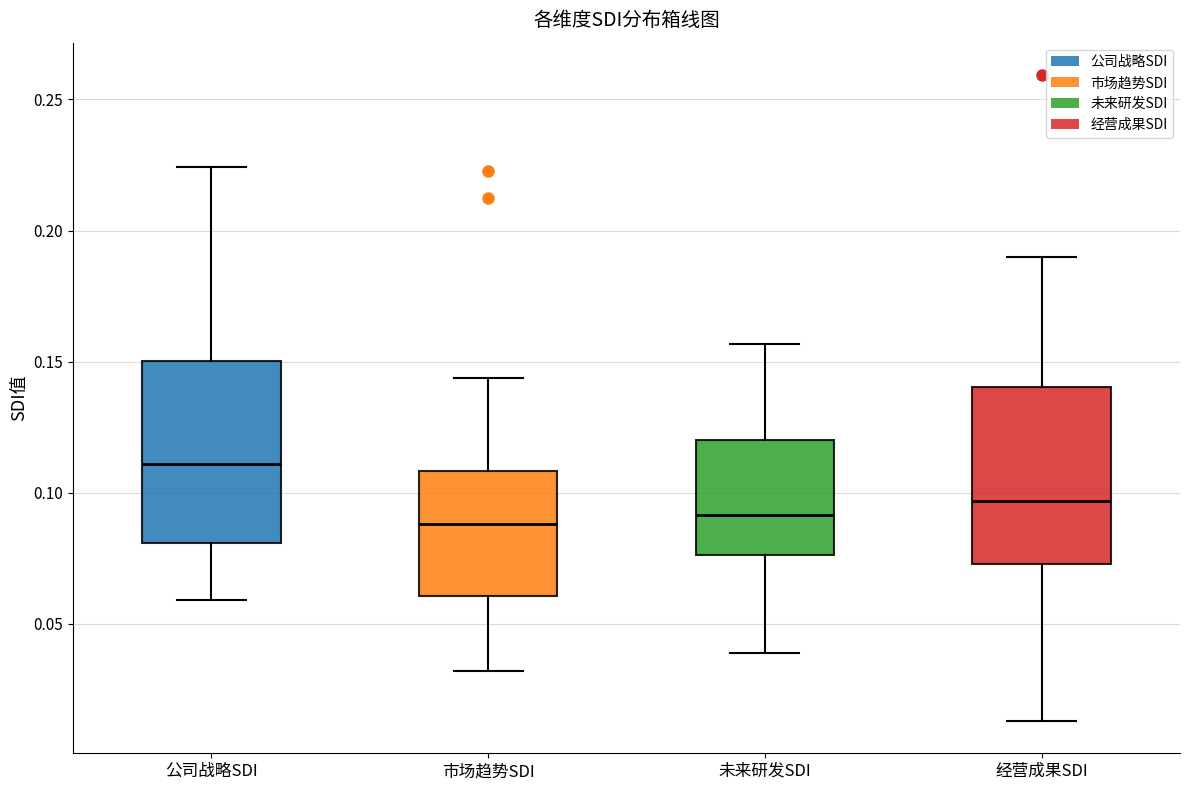

Reading left to right, read every box against the y-axis: the position of its median line, the range the box covers, and the ends of its whiskers. The values are not printed on the chart, so give them approximately, as read against the axis.

公司战略SDI: median 0.110, box 0.080 to 0.150, whiskers 0.060 to 0.225
市场趋势SDI: median 0.090, box 0.060 to 0.110, whiskers 0.030 to 0.145
未来研发SDI: median 0.090, box 0.075 to 0.120, whiskers 0.040 to 0.155
经营成果SDI: median 0.095, box 0.075 to 0.140, whiskers 0.015 to 0.190